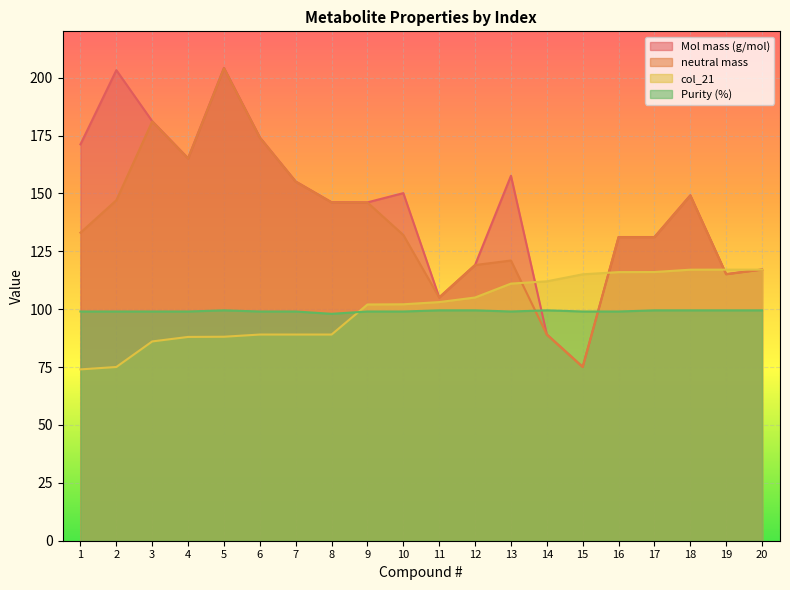

What is the sum of the Mol mass (g/mol) values at 11 and 9?

251.2